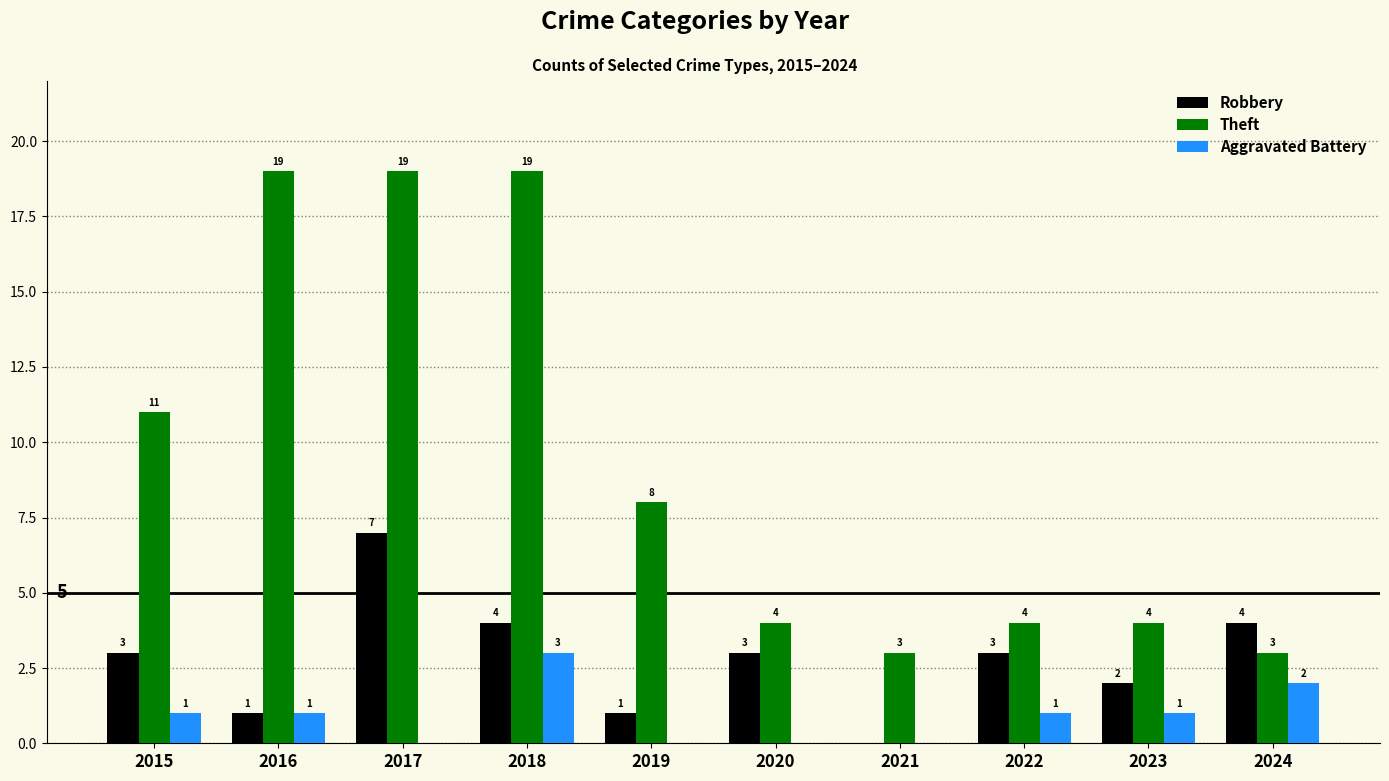

Which series has the largest range (max minus min)?

Theft